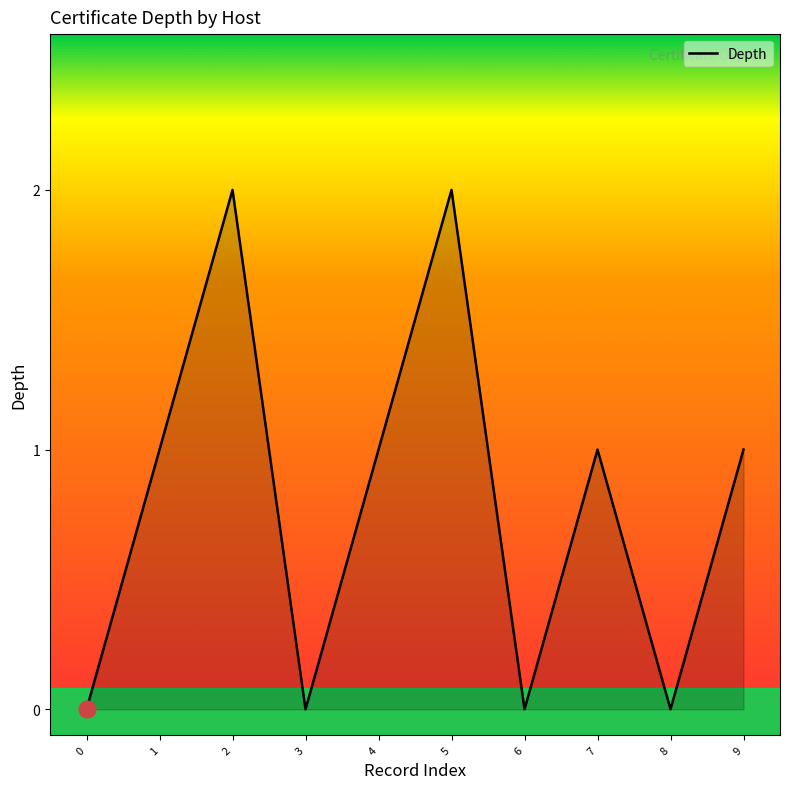

What is the change in value from 0 to 9?

+1